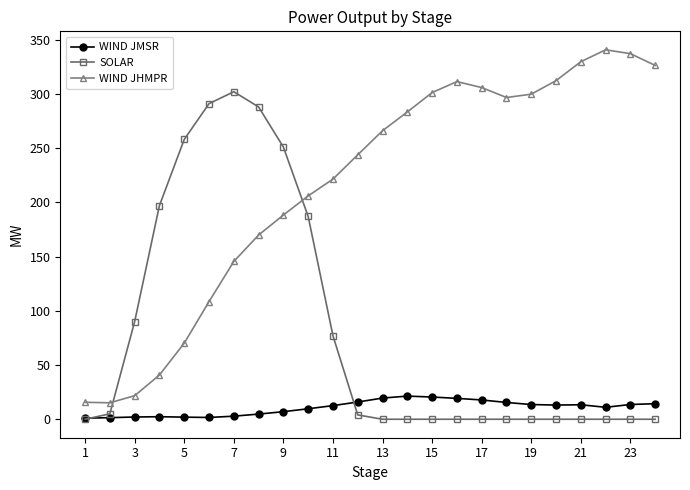

Which series has the largest total across all categories?

WIND JHMPR